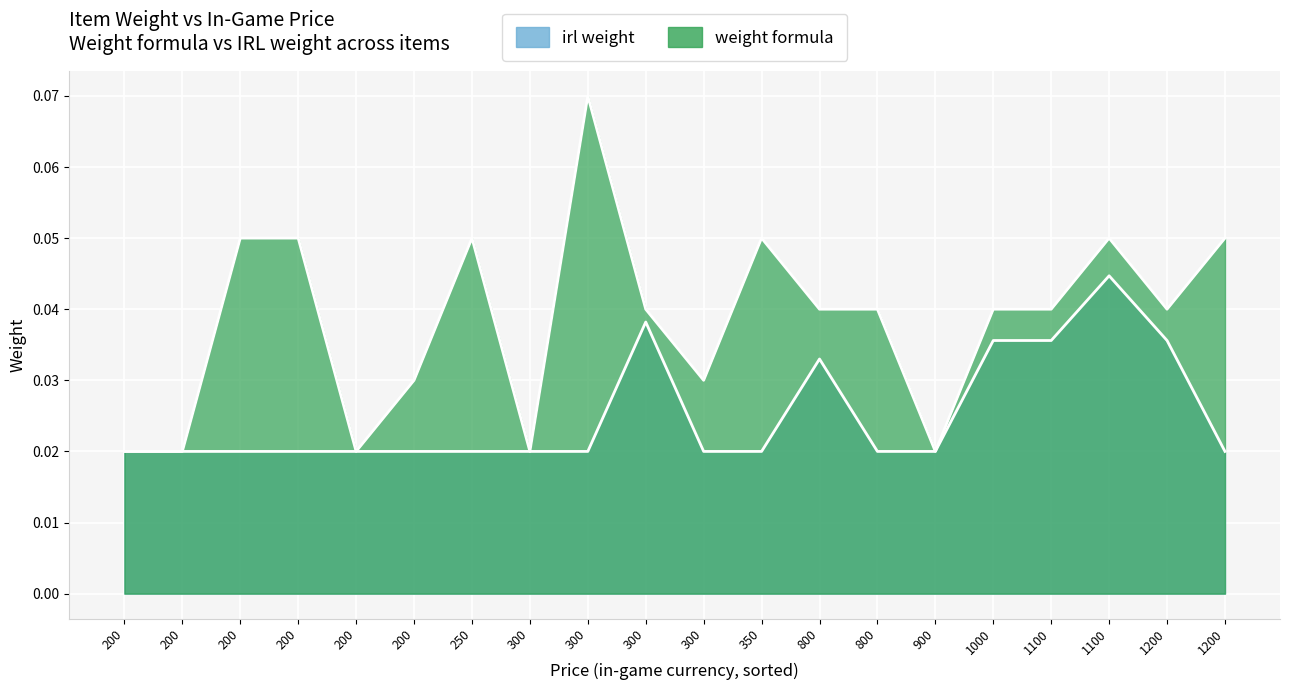

What is the sum of all weight formula values?

0.8